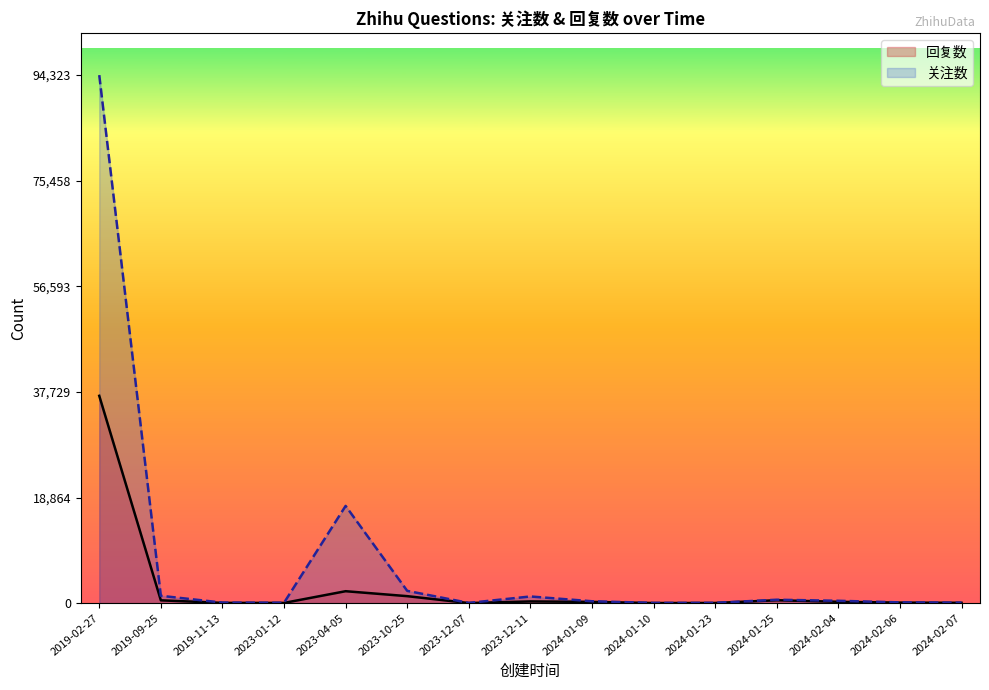

How many categories are shown in the chart?

15